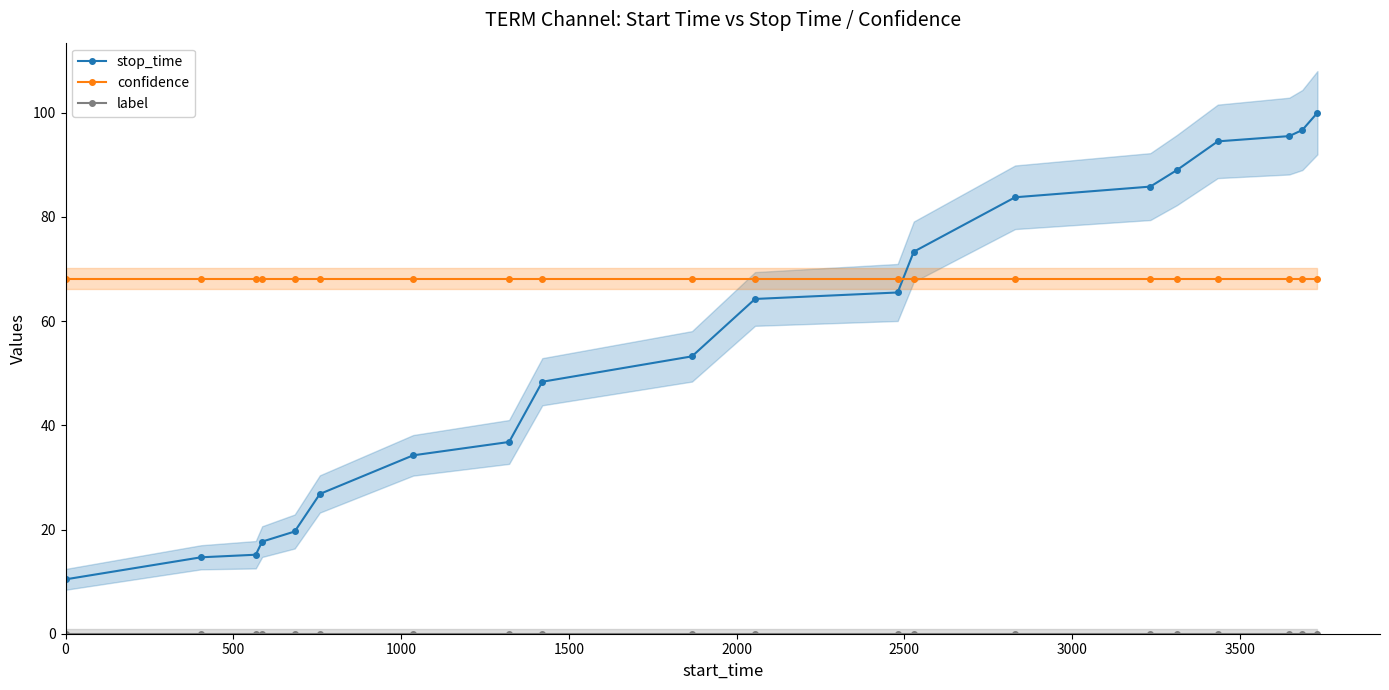

What is the value of the stop_time point at the 19th from the left?

96.7